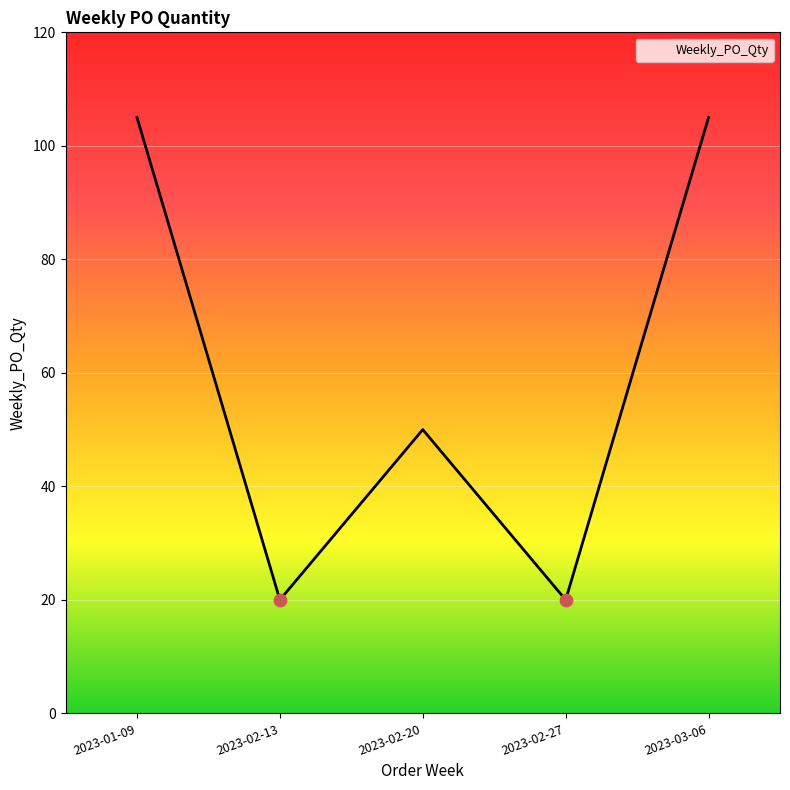

What is the change in value from 2023-02-27 to 2023-03-06?

+85